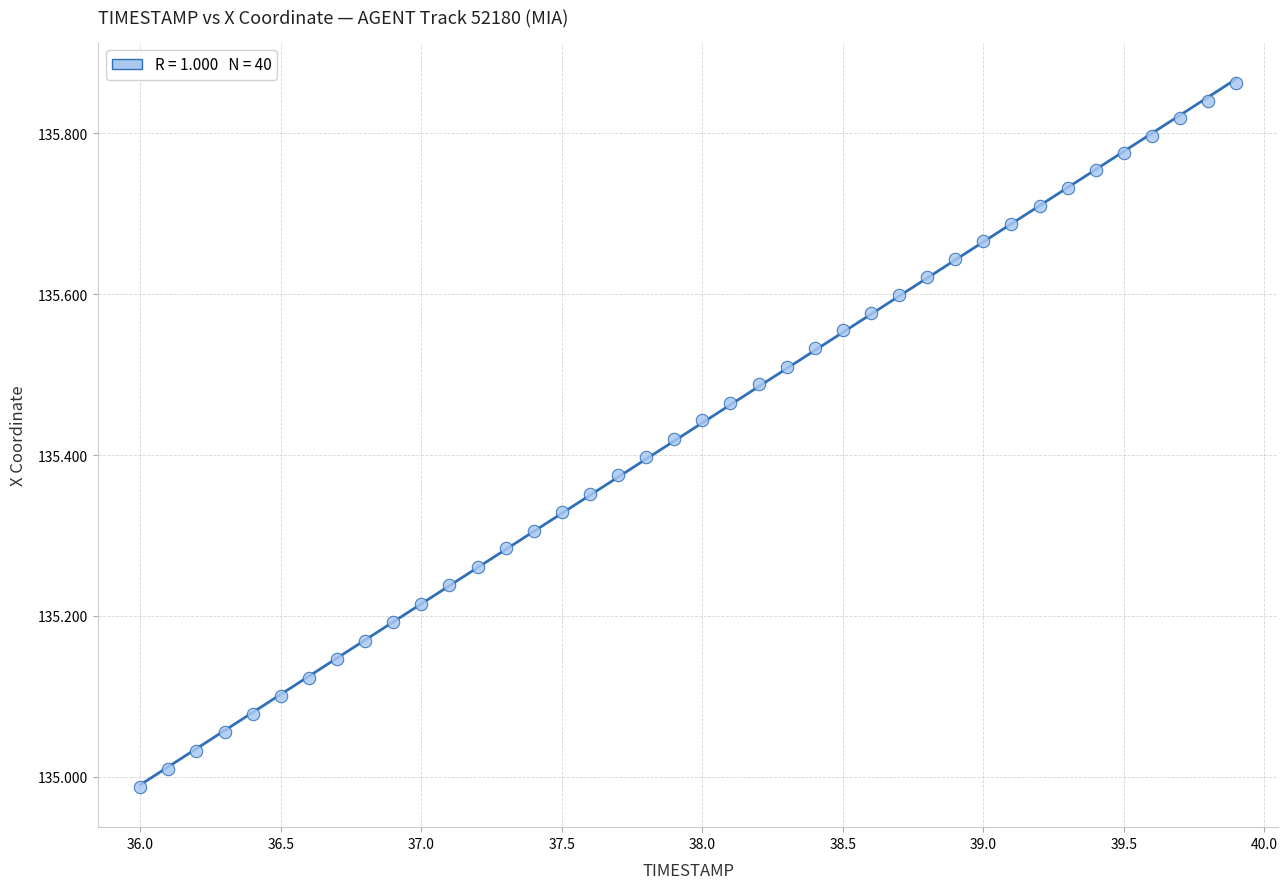

What is the range of Y values (max minus min)?

0.9